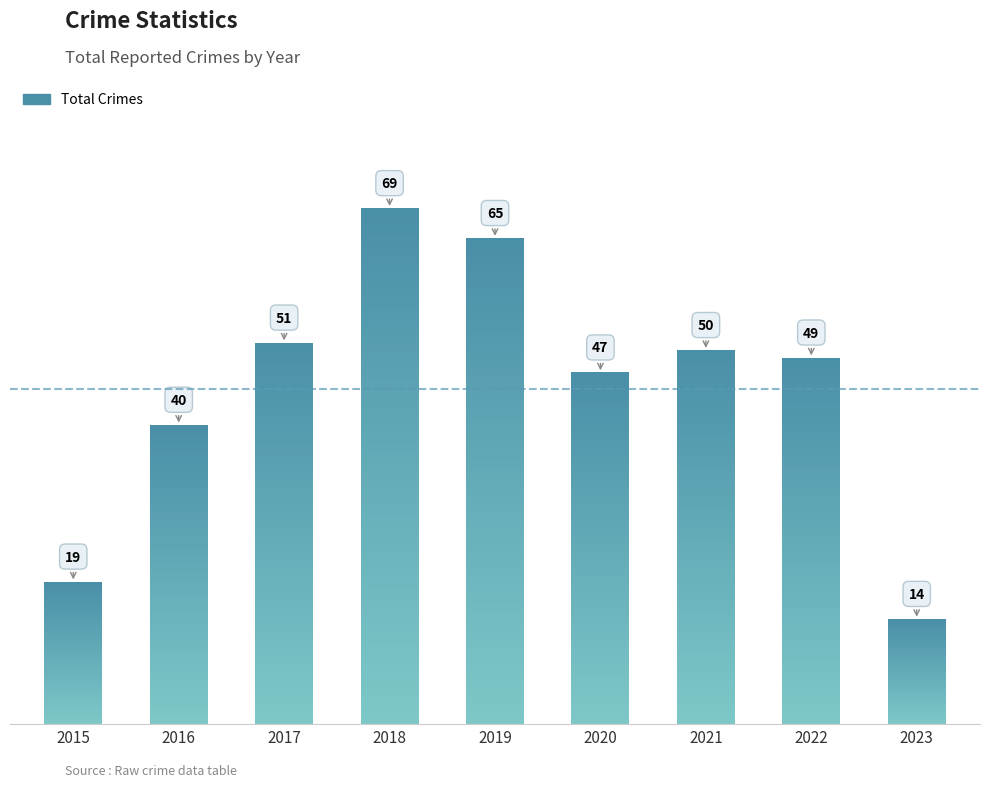

What is the sum of the values at 2017 and 2015?

70